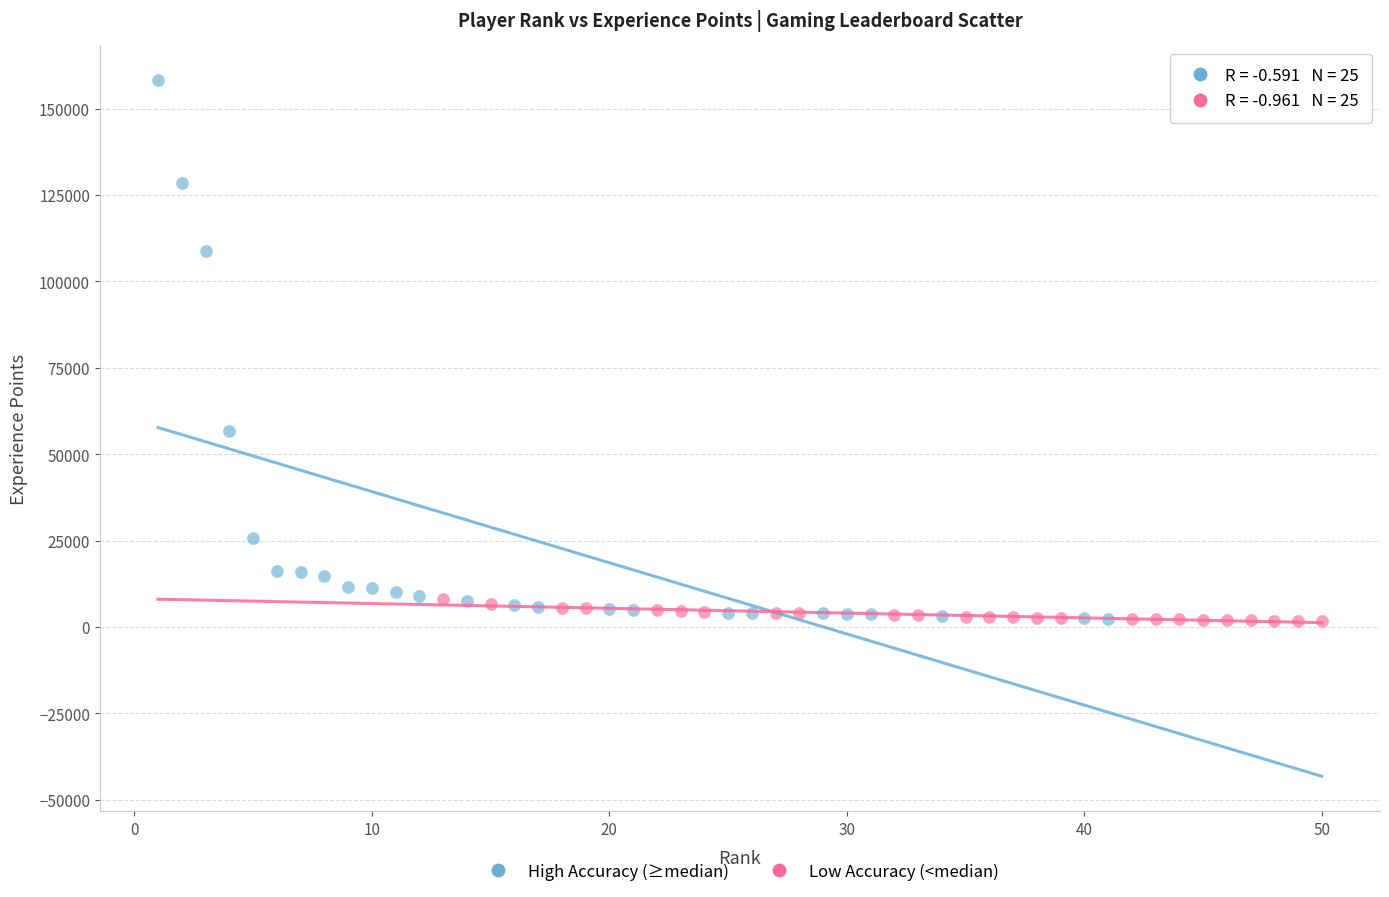

Which series reaches the maximum Y coordinate?

High Accuracy (≥median)